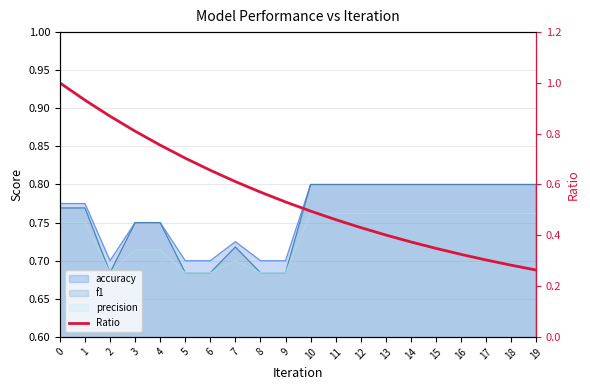

Does the chart display data point markers on the line(s)?

No